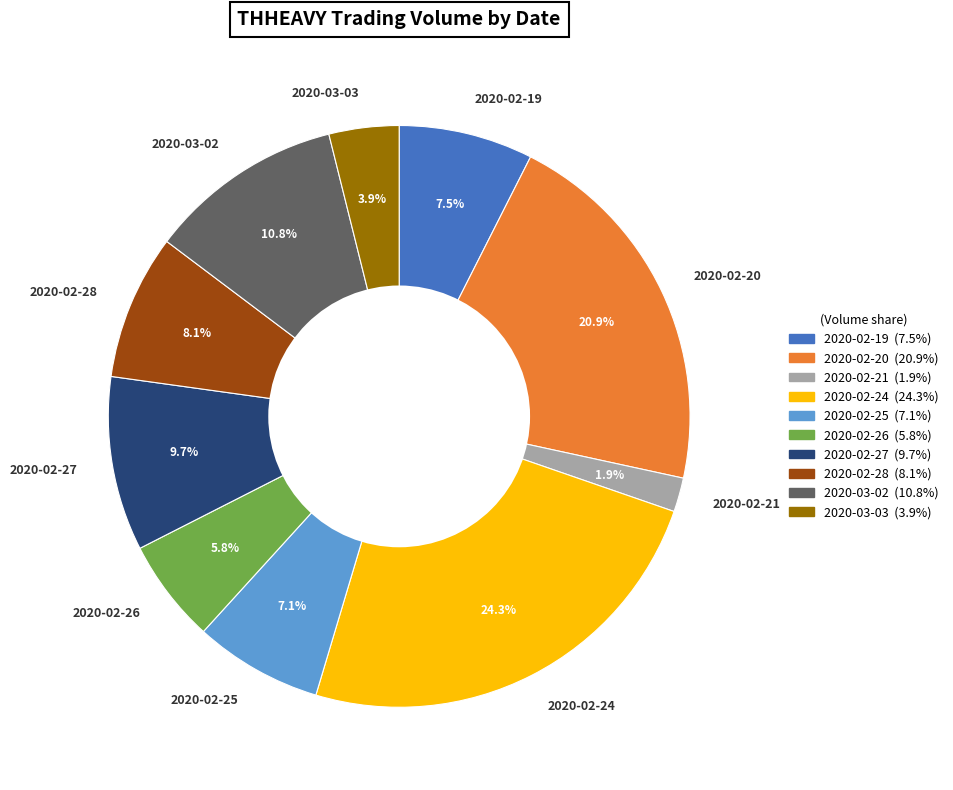

Is it true that 2020-02-24 is 31% of the pie?

False